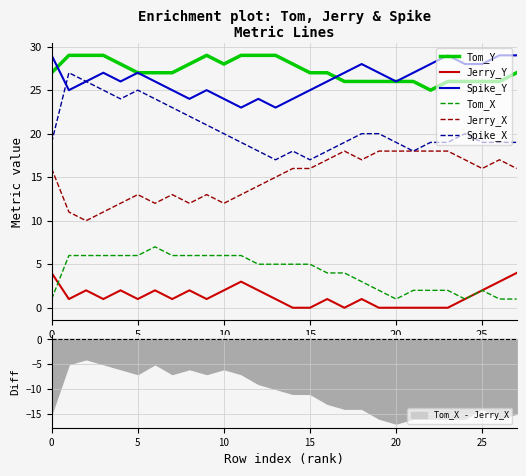

What is the maximum value for Tom_X?

7